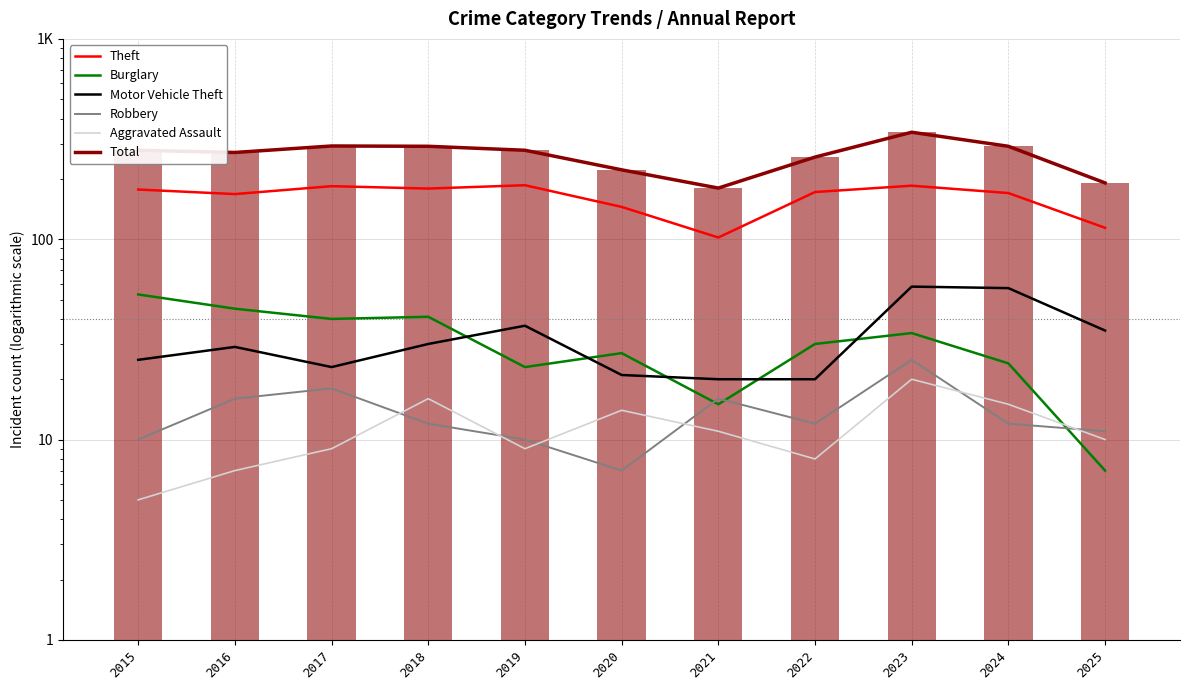

What is the value of the Aggravated Assault bar at the 11th from the left?

10